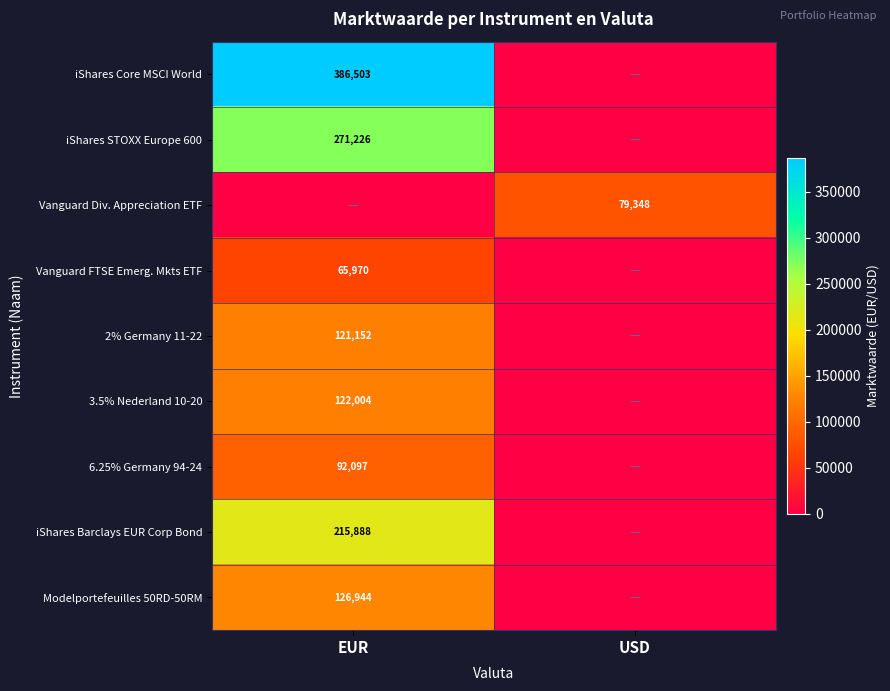

The value of Vanguard FTSE Emerg. Mkts ETF at EUR is 101303. True or false?

False